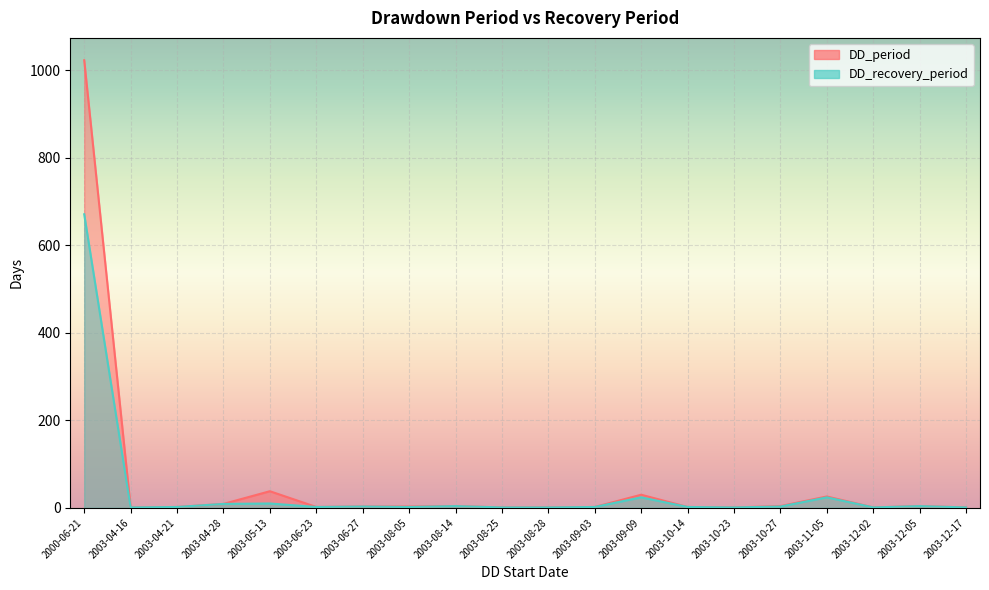

Reading right to left, extract all data points from this chart.

DD_period: 2003-12-17=1	2003-12-05=4	2003-12-02=1	2003-11-05=26	2003-10-27=4	2003-10-23=1	2003-10-14=2	2003-09-09=30	2003-09-03=2	2003-08-28=1	2003-08-25=1	2003-08-14=4	2003-08-05=3	2003-06-27=3	2003-06-23=2	2003-05-13=38	2003-04-28=9	2003-04-21=2	2003-04-16=1	2000-06-21=1023
DD_recovery_period: 2003-12-17=1	2003-12-05=4	2003-12-02=1	2003-11-05=24	2003-10-27=3	2003-10-23=1	2003-10-14=2	2003-09-09=24	2003-09-03=2	2003-08-28=1	2003-08-25=1	2003-08-14=4	2003-08-05=2	2003-06-27=3	2003-06-23=2	2003-05-13=10	2003-04-28=9	2003-04-21=2	2003-04-16=1	2000-06-21=671